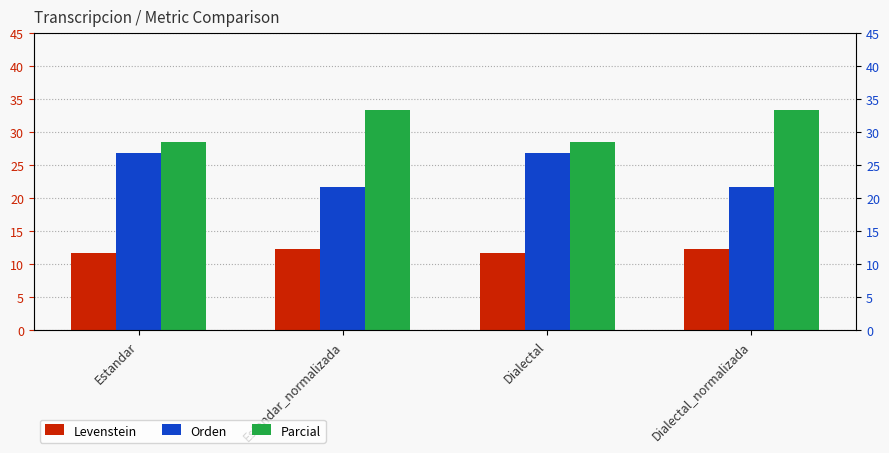

What is the label of the 1st bar from the right?

Dialectal_normalizada